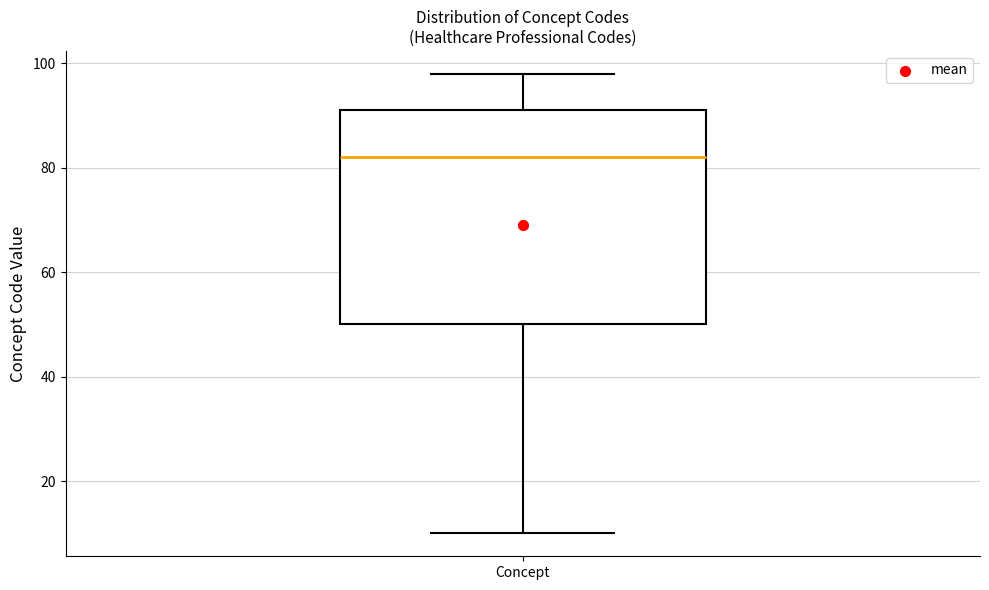

Read this box plot against the y-axis: the position of the median line, the range covered by the box, and the ends of both whiskers. The values are not printed on the chart, so give them approximately, as read against the axis.

median 82, box 50 to 92, whiskers 10 to 98